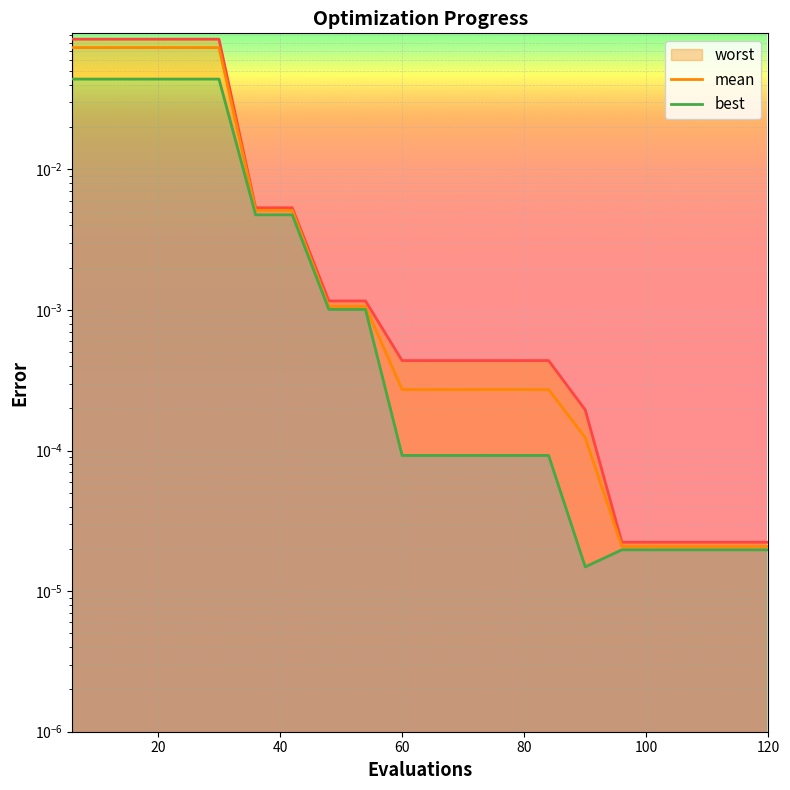

The value of worst at 24 is 0.1. True or false?

True